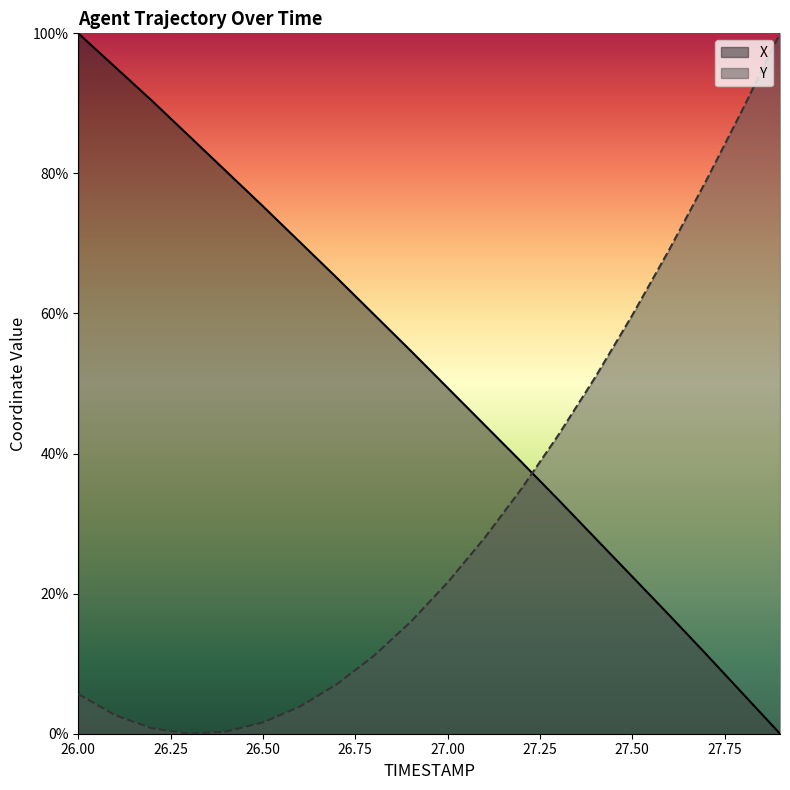

What is the average value of the Y series?

31.2